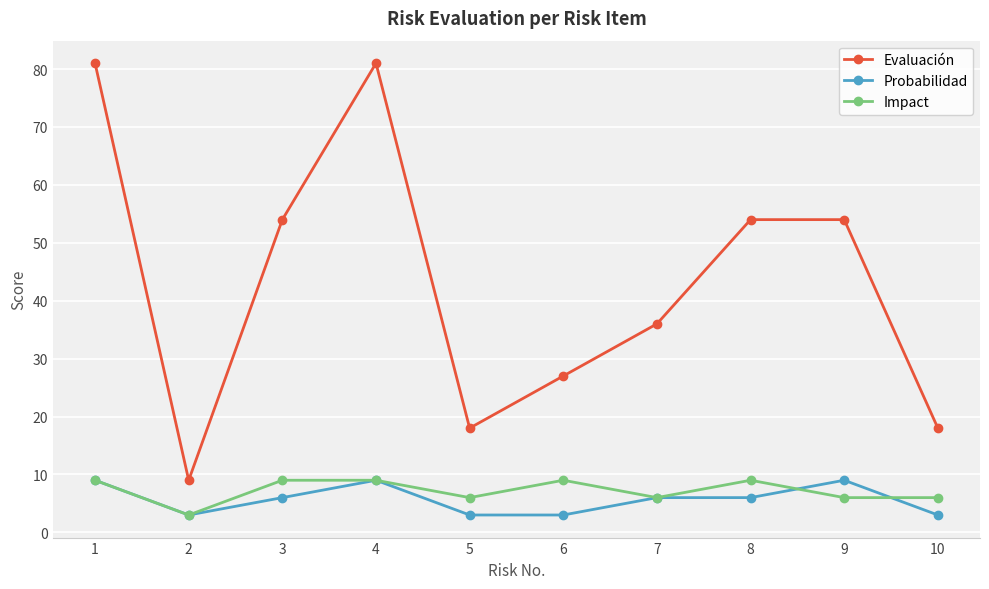

Which series has the largest range (max minus min)?

Evaluación